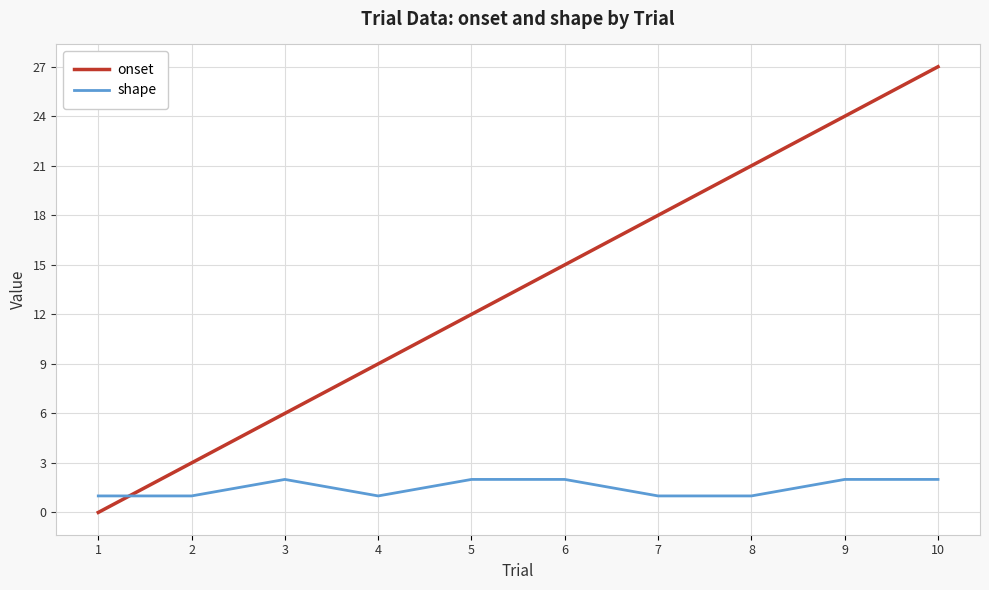

Reading left to right, what are all the values shown in this chart?

onset: 0	3	6	9	12	15	18	21	24	27
shape: 1	1	2	1	2	2	1	1	2	2